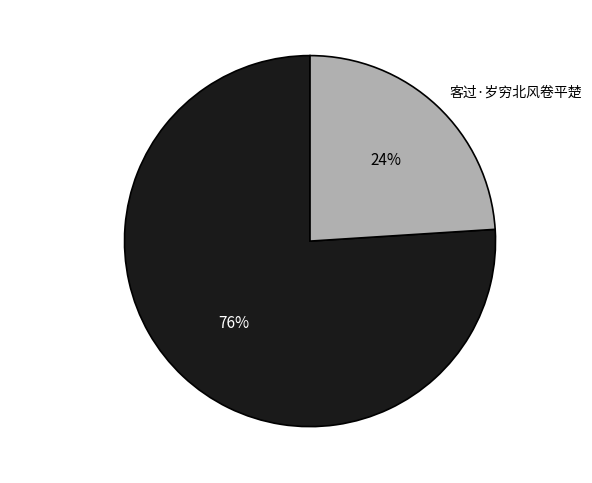

Which category has the smallest portion of the pie?

客过·岁穷北风卷平楚